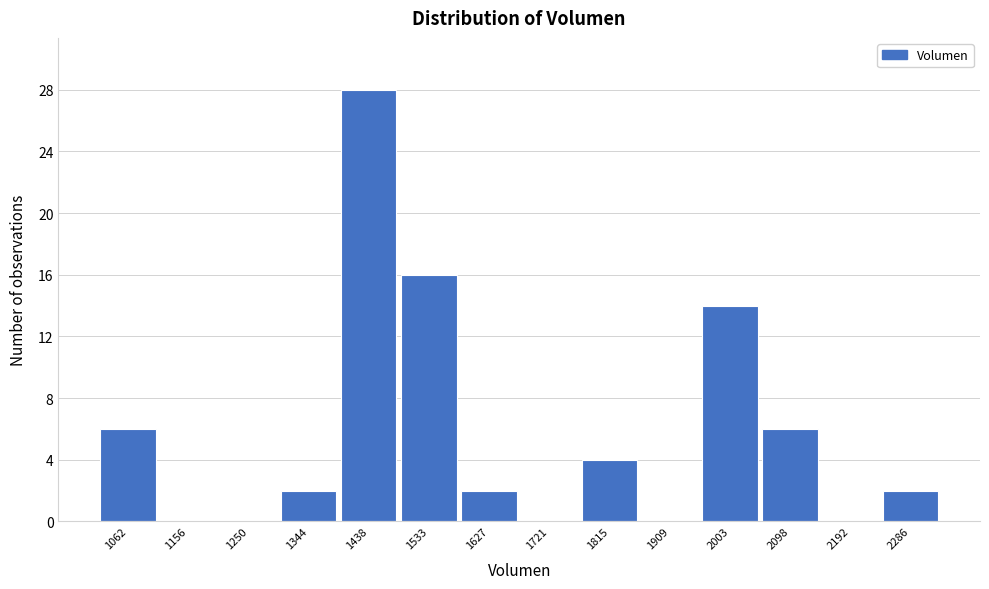

Reading right to left, list all the values displayed in this chart.

2286=2	2192=0	2098=6	2003=14	1909=0	1815=4	1721=0	1627=2	1533=16	1438=28	1344=2	1250=0	1156=0	1062=6